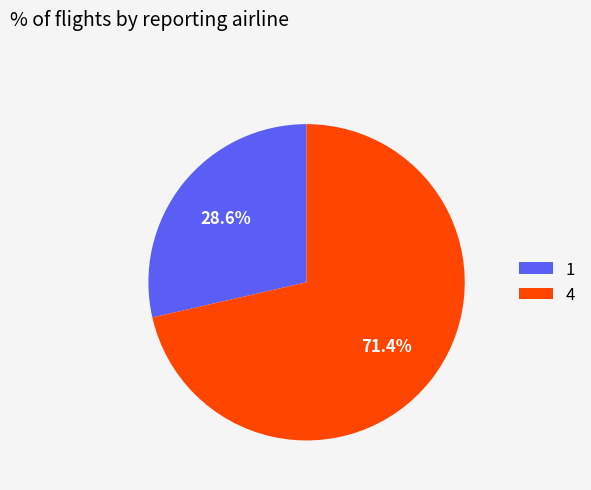

Which category has the smallest portion of the pie?

1